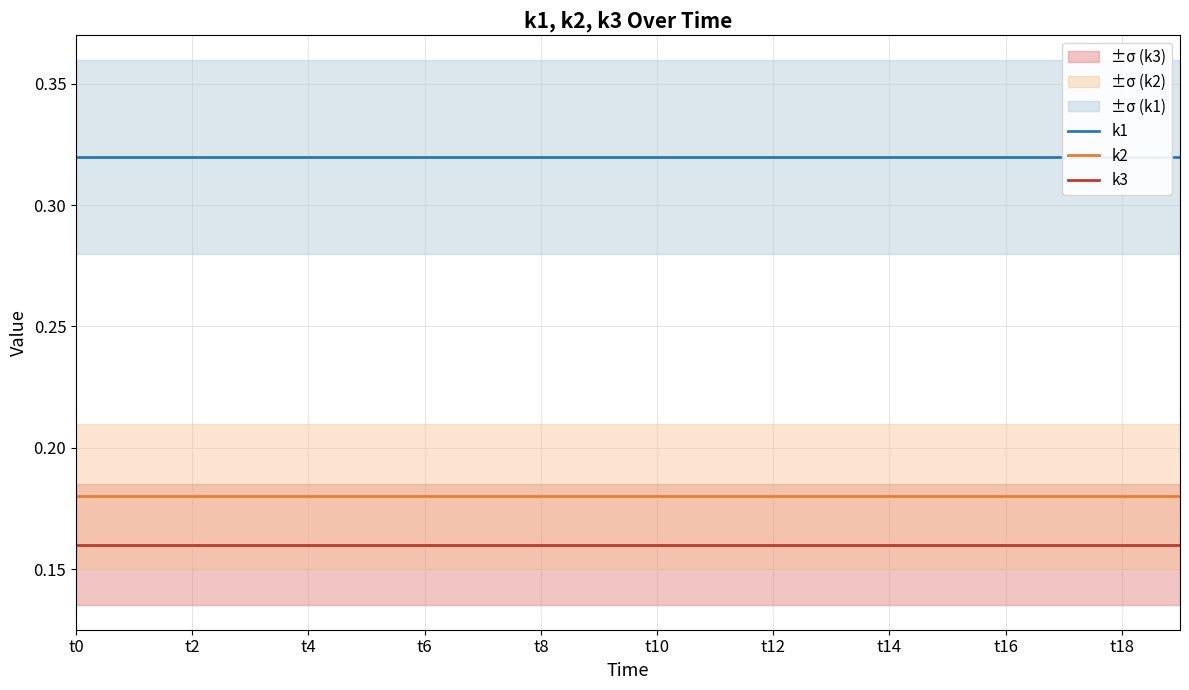

True or false: k2 and k3 cross at least once.

False